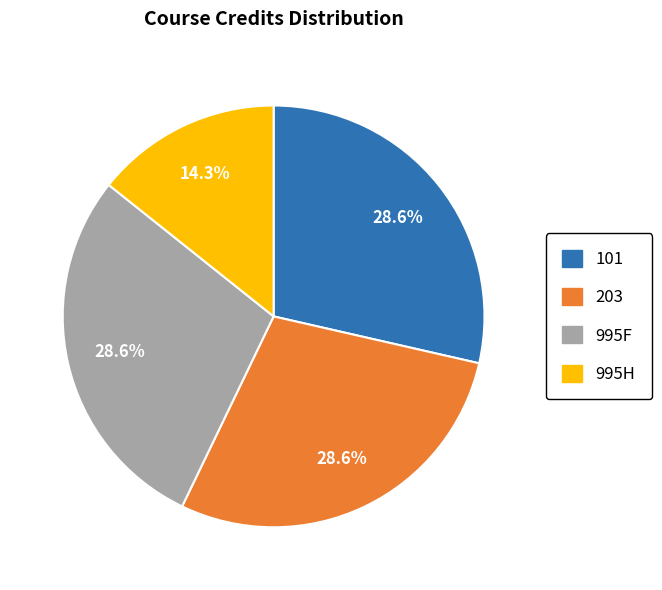

Which category has the smallest portion of the pie?

995H